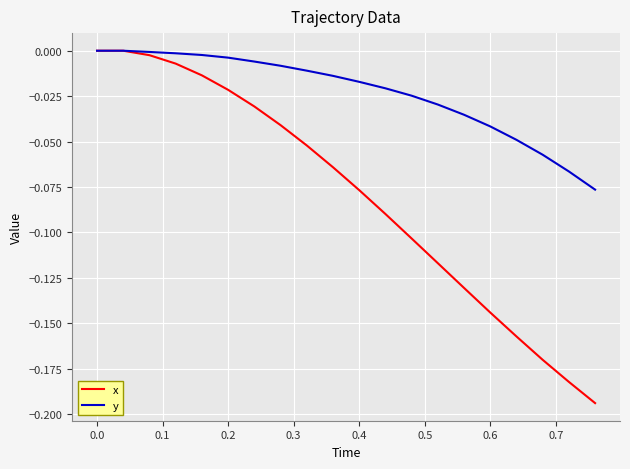

What is the sum of all x values?

-1.6